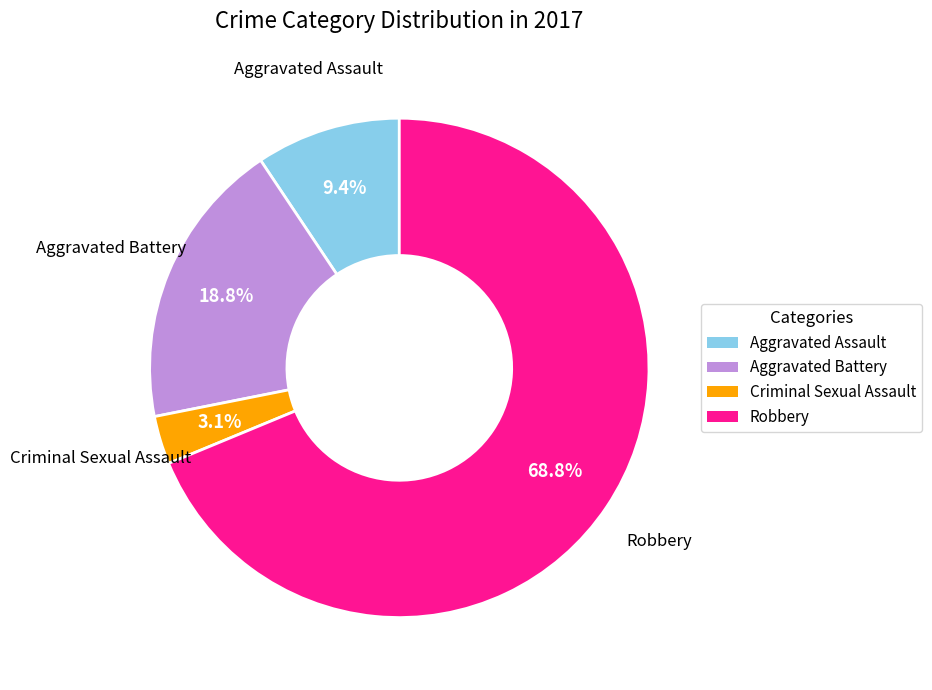

Is it true that Criminal Sexual Assault is 3% of the pie?

True